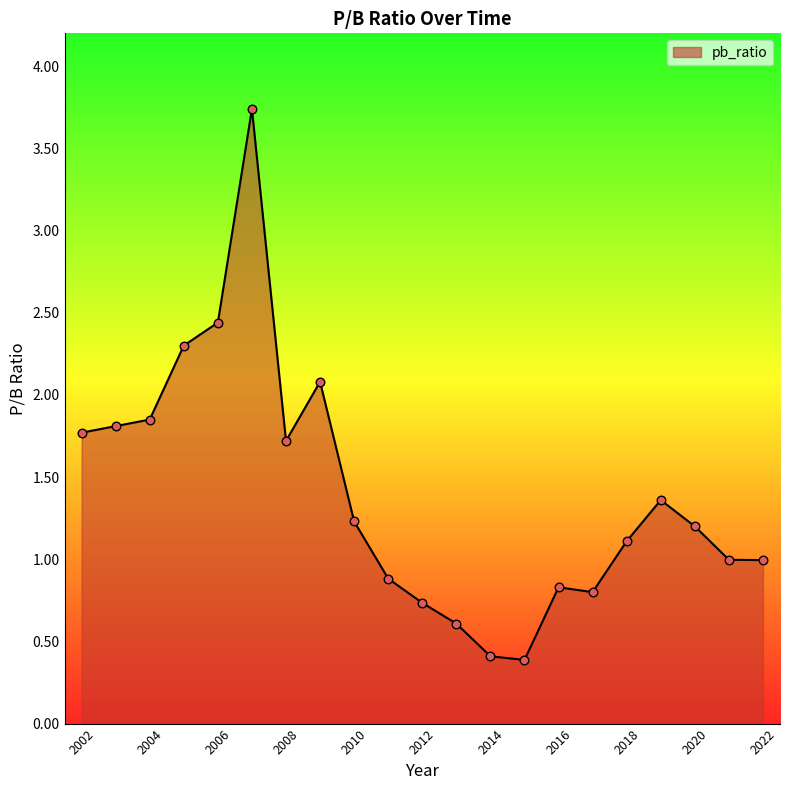

What is the difference between the maximum and minimum values?

3.4